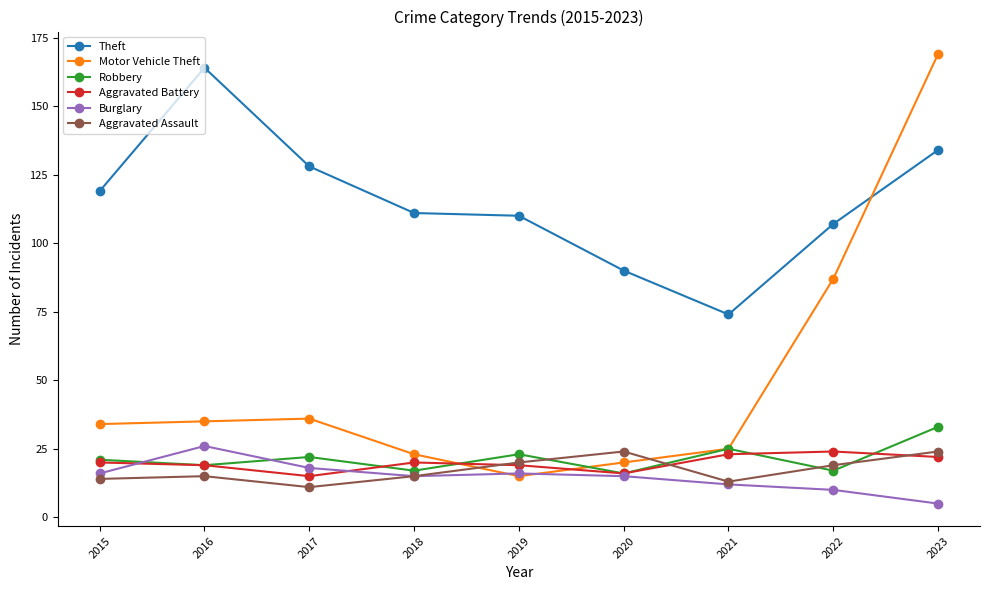

Which series has the widest spread of values?

Motor Vehicle Theft